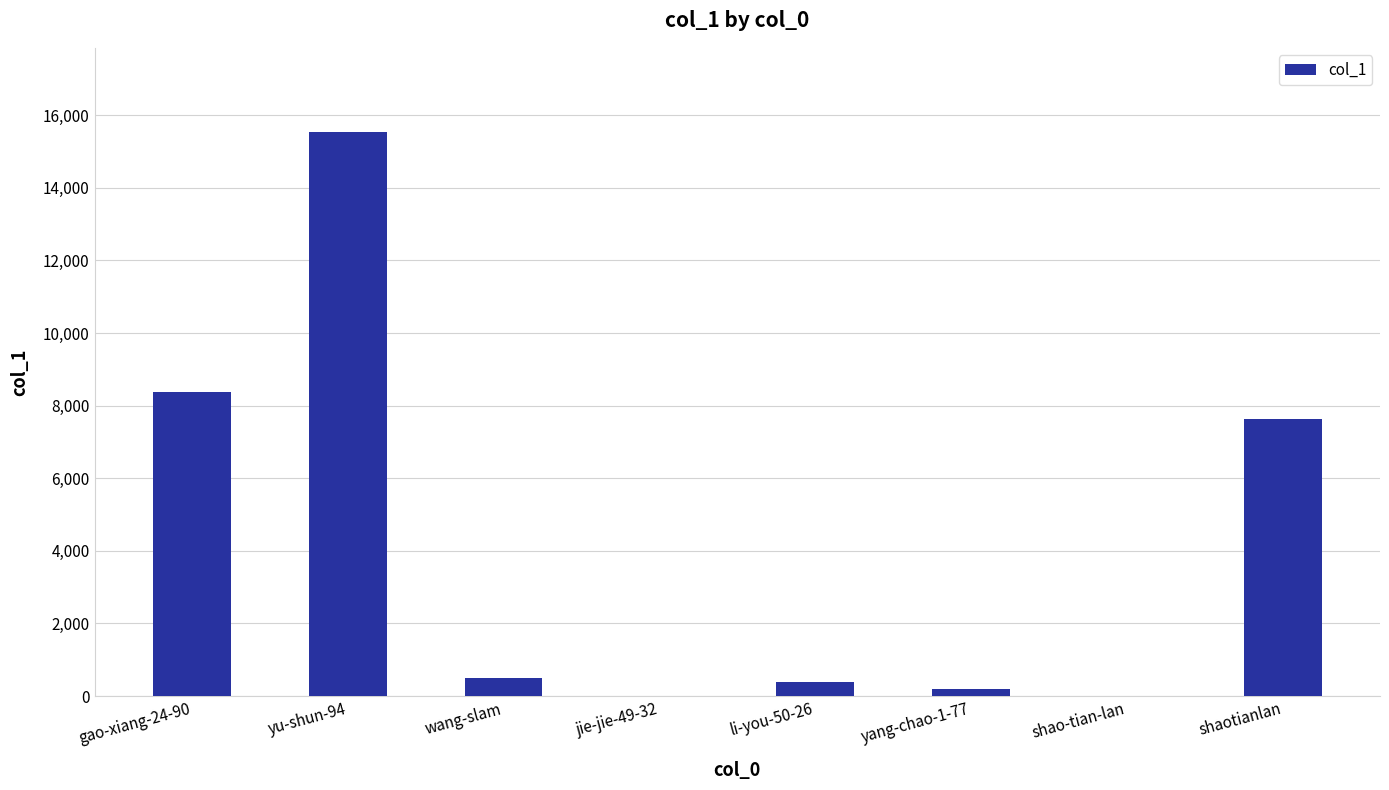

True or false: the data shows 13 at shao-tian-lan.

True